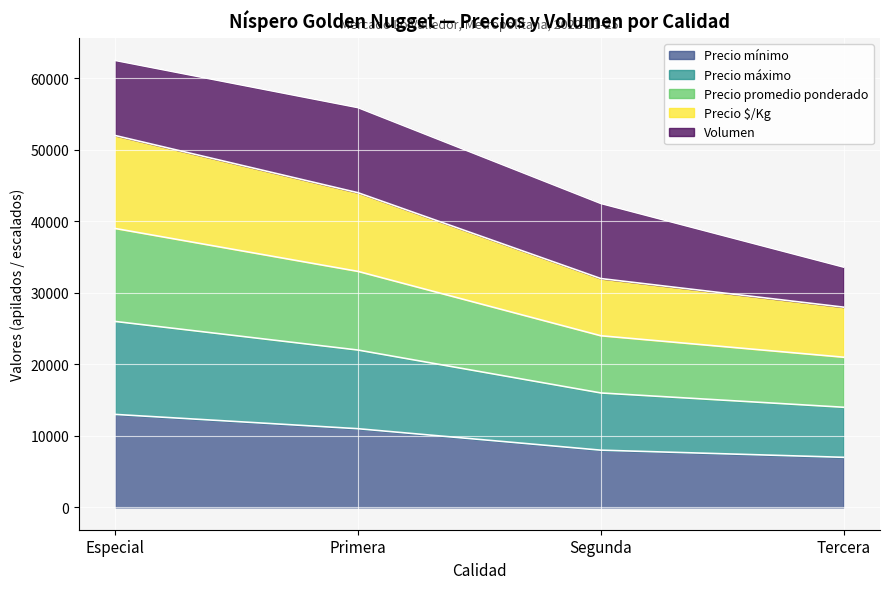

What is the label of the 2nd point from the right?

Segunda